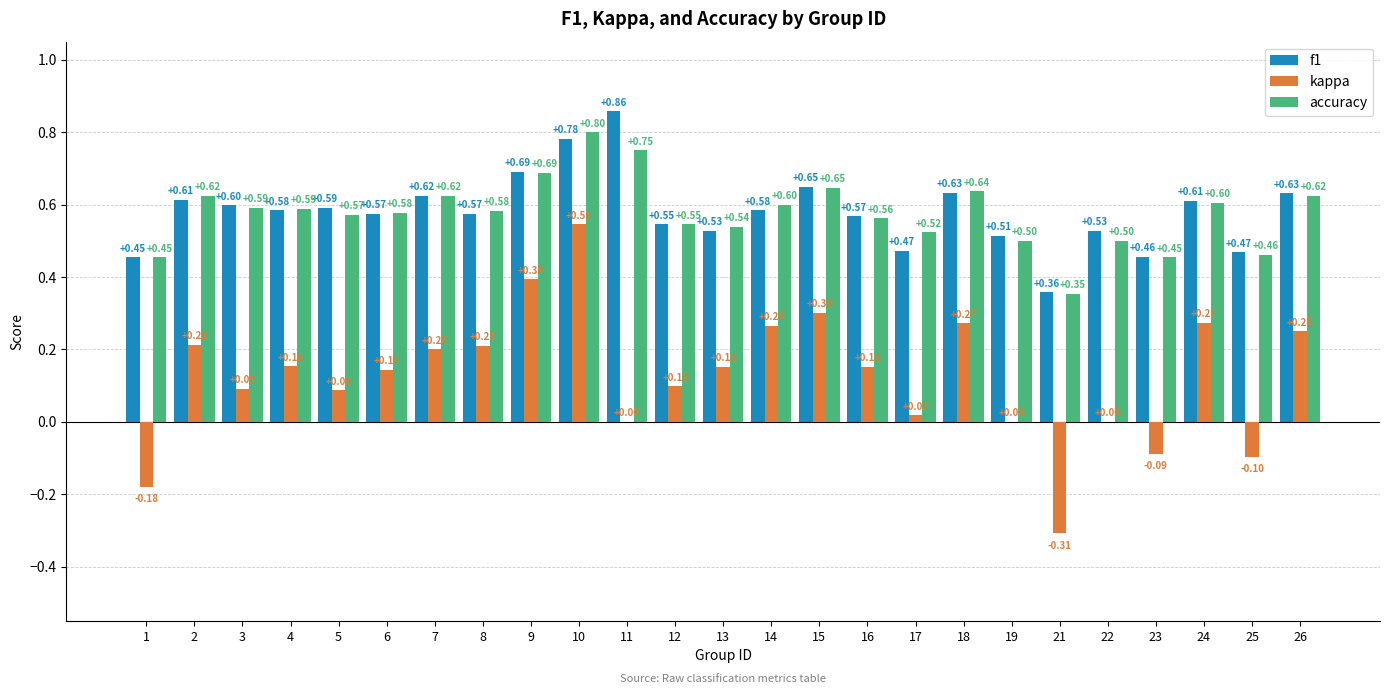

Which series has the largest total across all categories?

f1